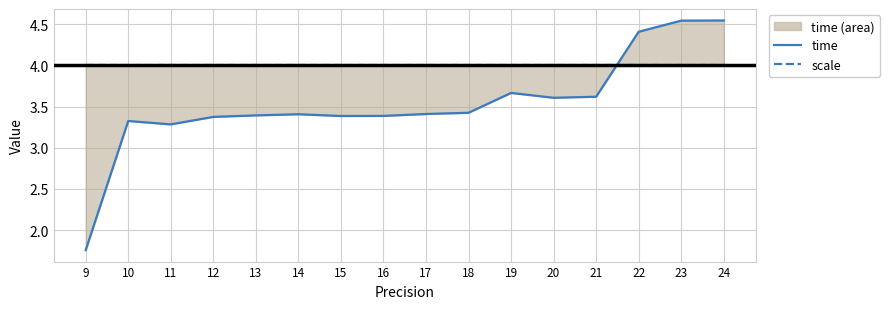

How many lines are shown in the chart?

2